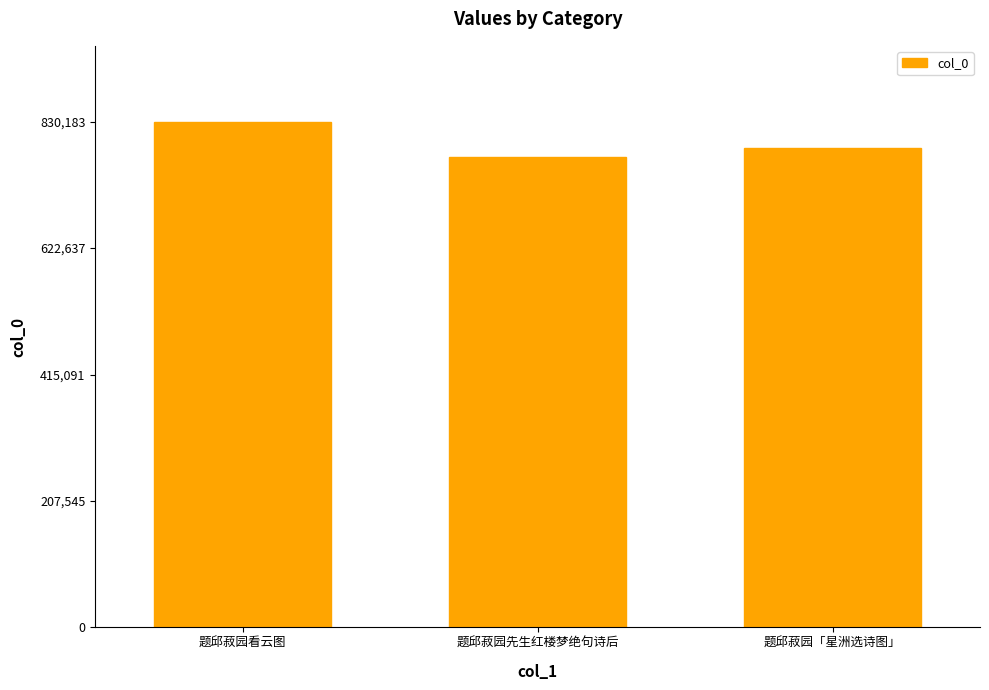

What is the value of the 2nd bar from the left?

772550